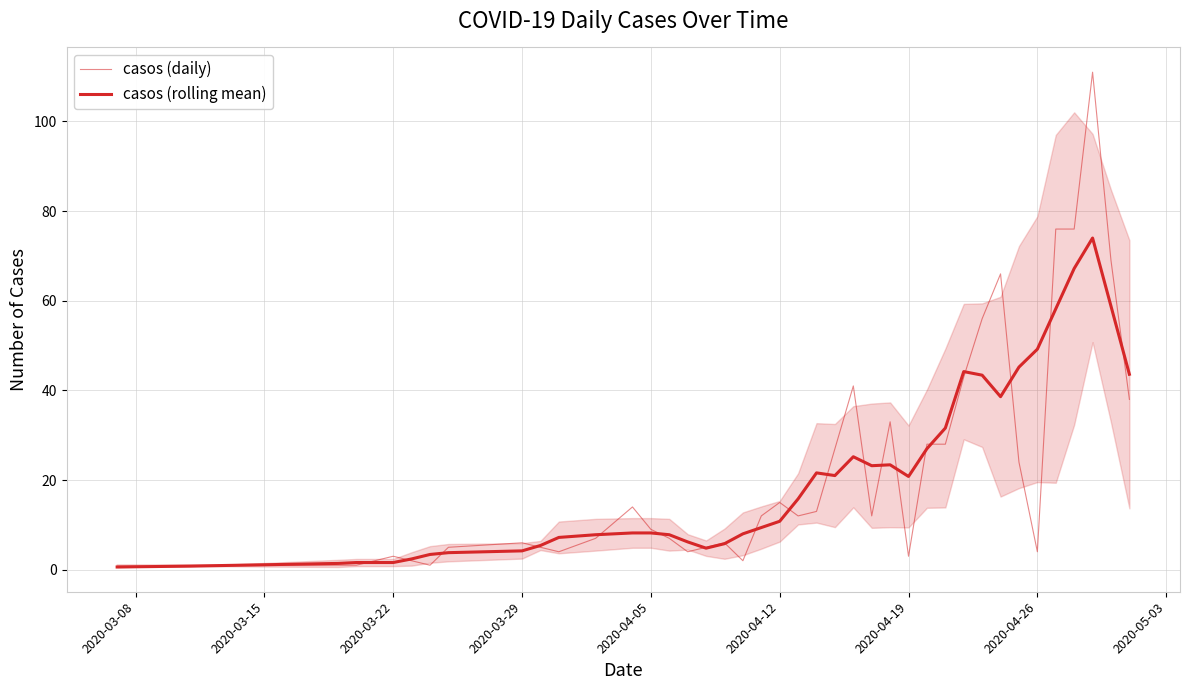

Is this an area chart (filled region under the line)?

No